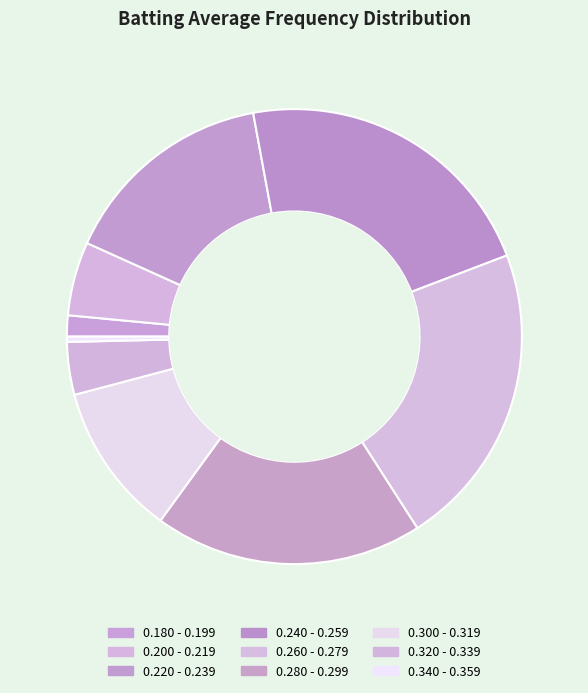

To the nearest percent, what portion does 0.240 - 0.259 represent?

22%